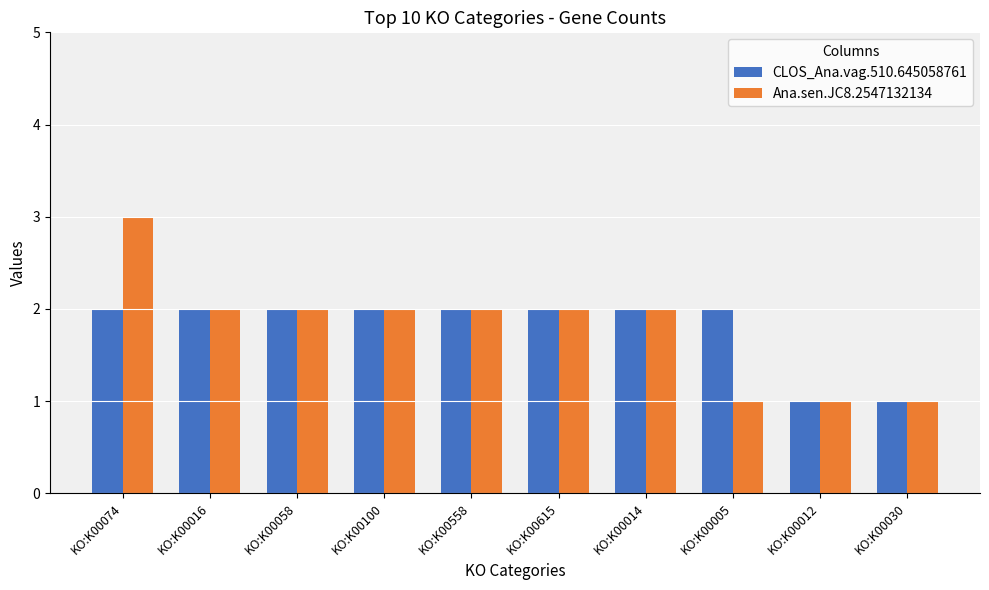

What is the total value across all series at KO:K00058?

4